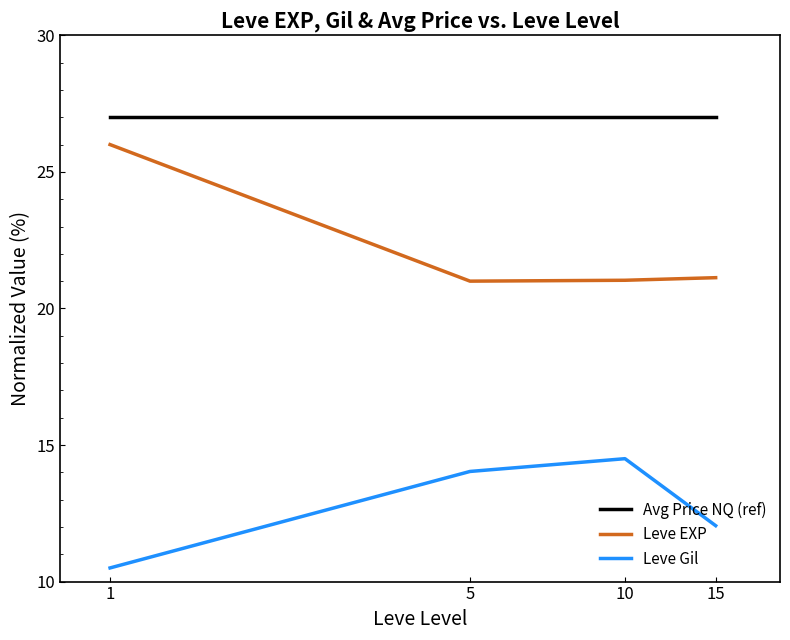

Which series has the widest spread of values?

Leve EXP